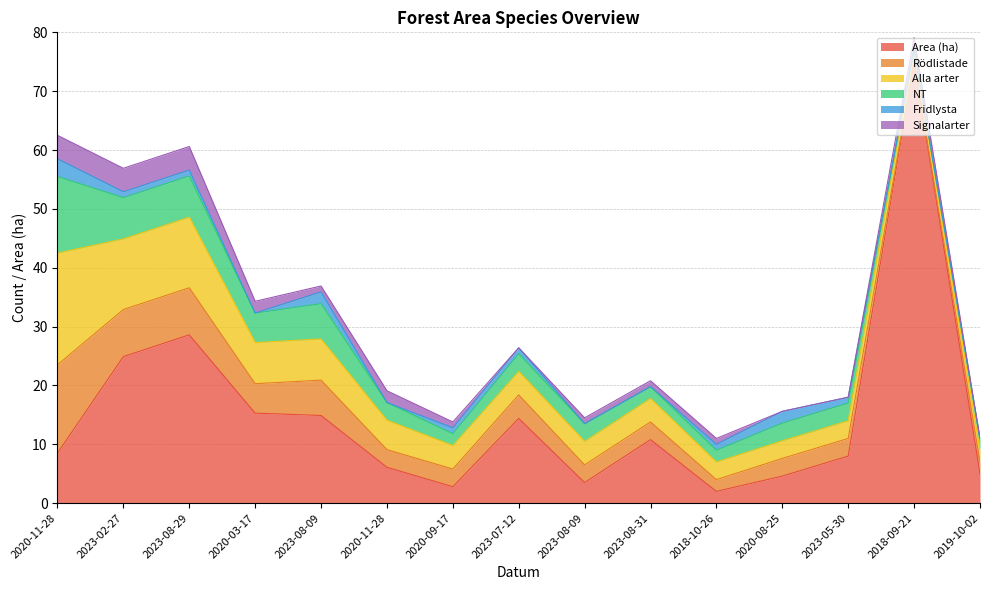

True or false: Alla arter has more than 0 points higher than both neighbors.

False